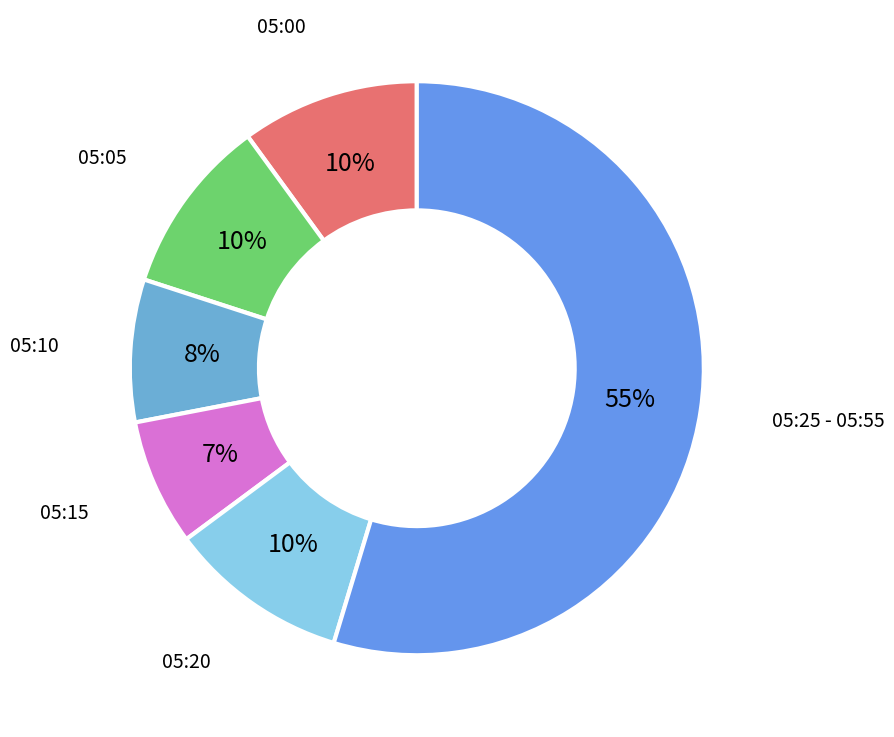

Does any single category account for the majority?

Yes